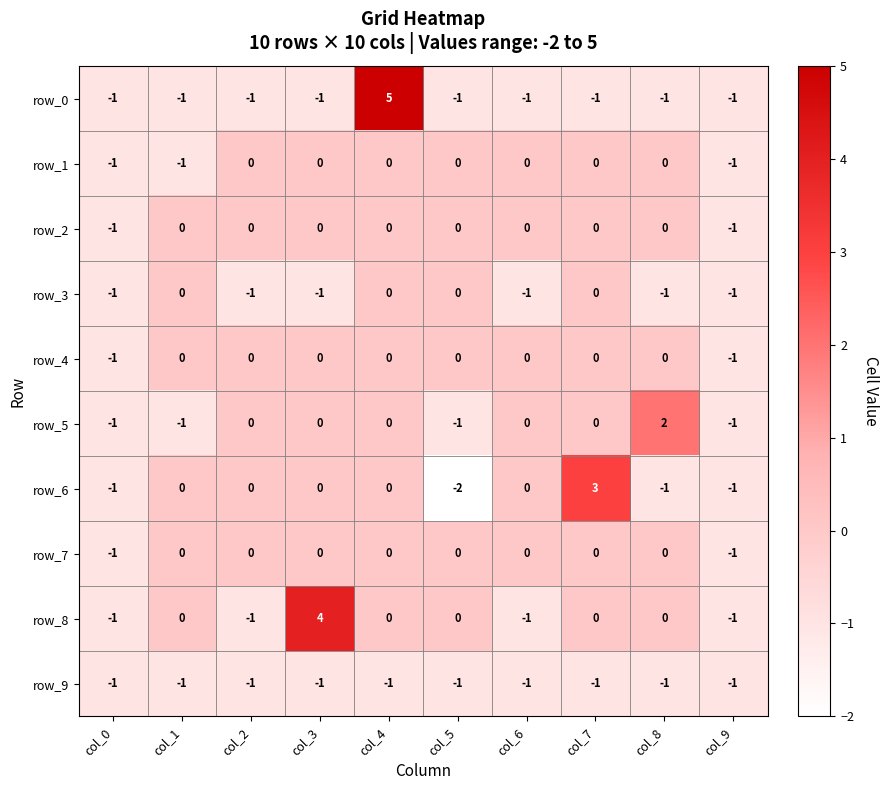

What is the spread (max minus min) of values at col_4?

6